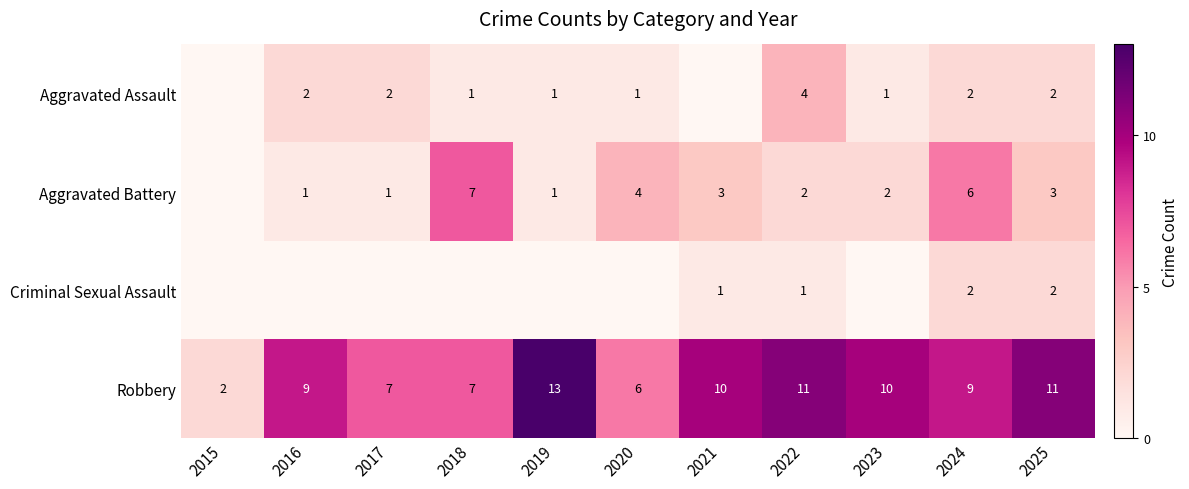

True or false: Criminal Sexual Assault has a value of 1 at 2022.

True